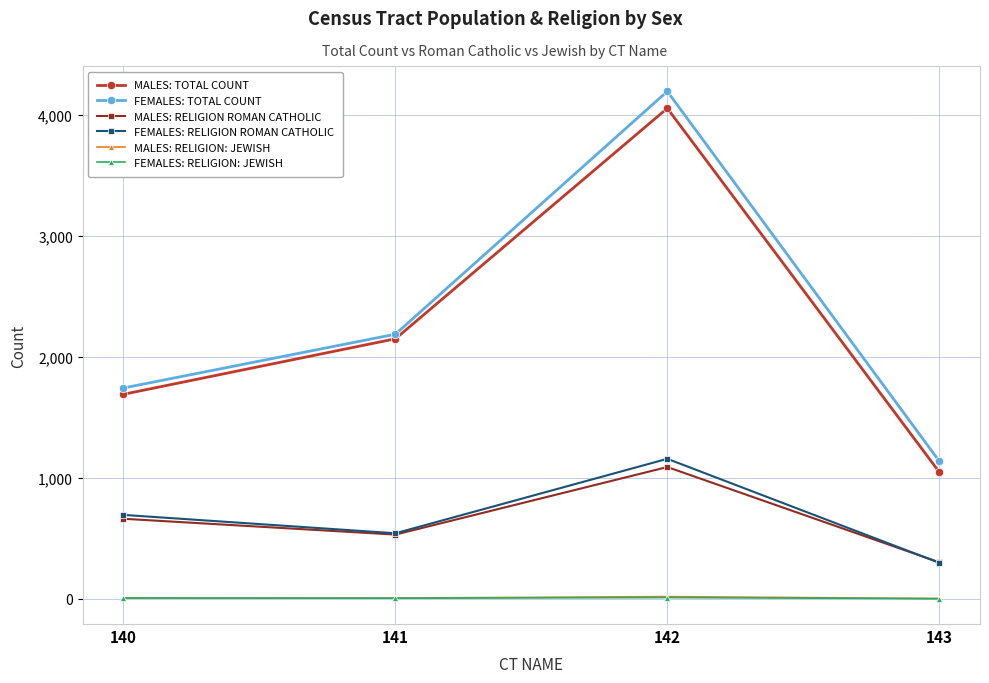

The FEMALES: TOTAL COUNT series shows 4197 at 142. True or false?

True